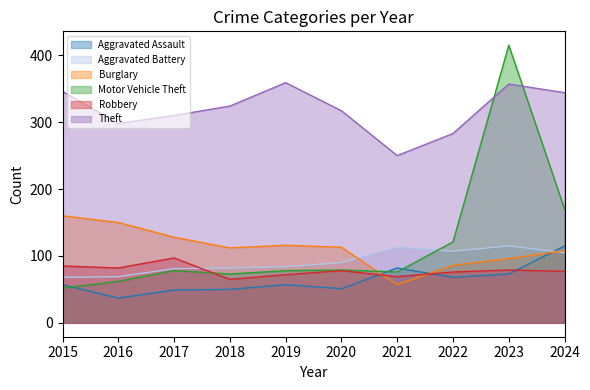

Where is the first local maximum for Burglary?

2019